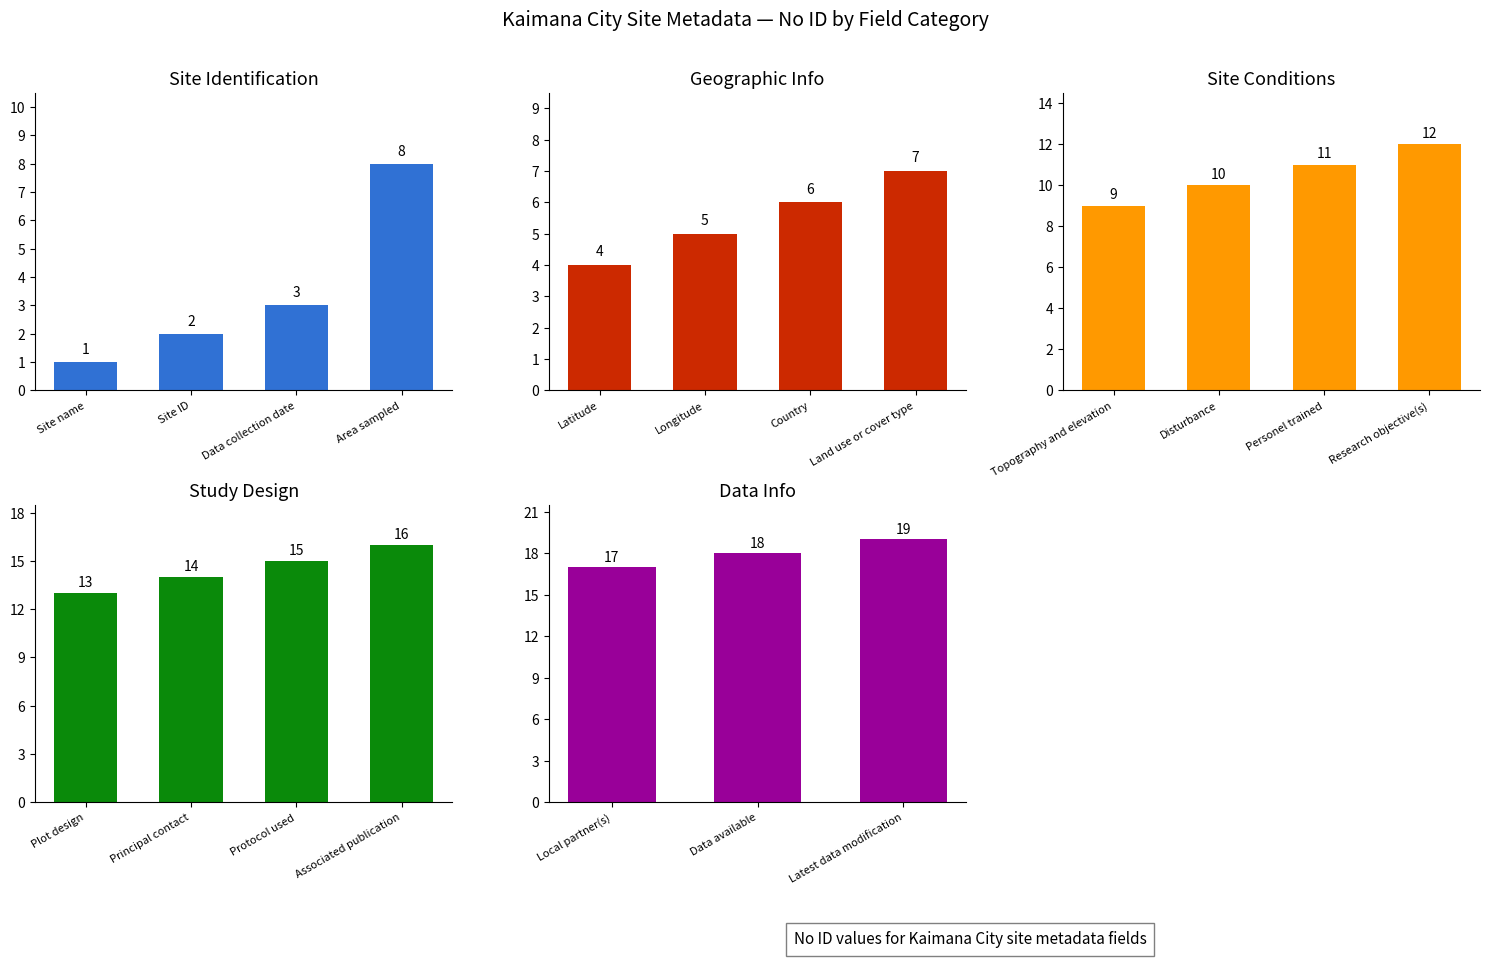

Does the chart contain any negative values?

No